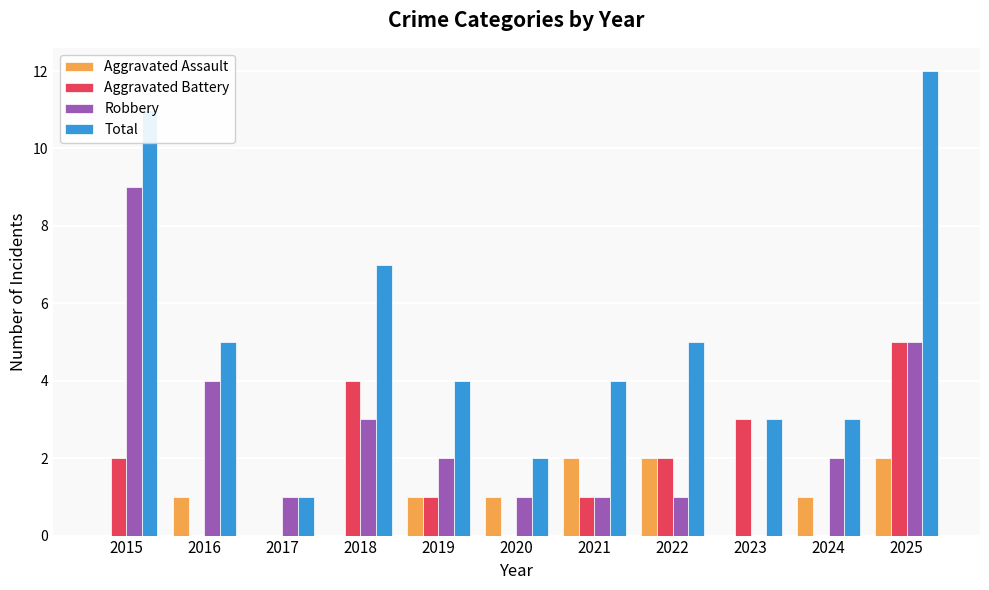

Where does the Total series first go above 4?

2015